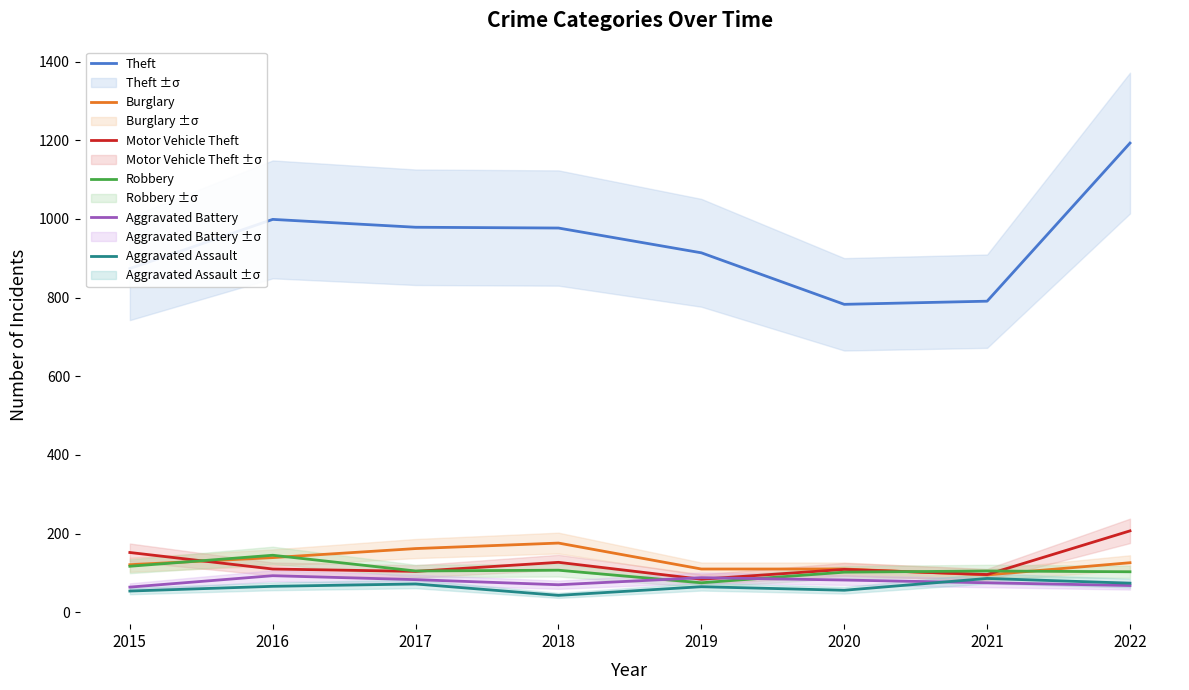

What is the difference between the second highest and minimum values in the Aggravated Battery series?

24